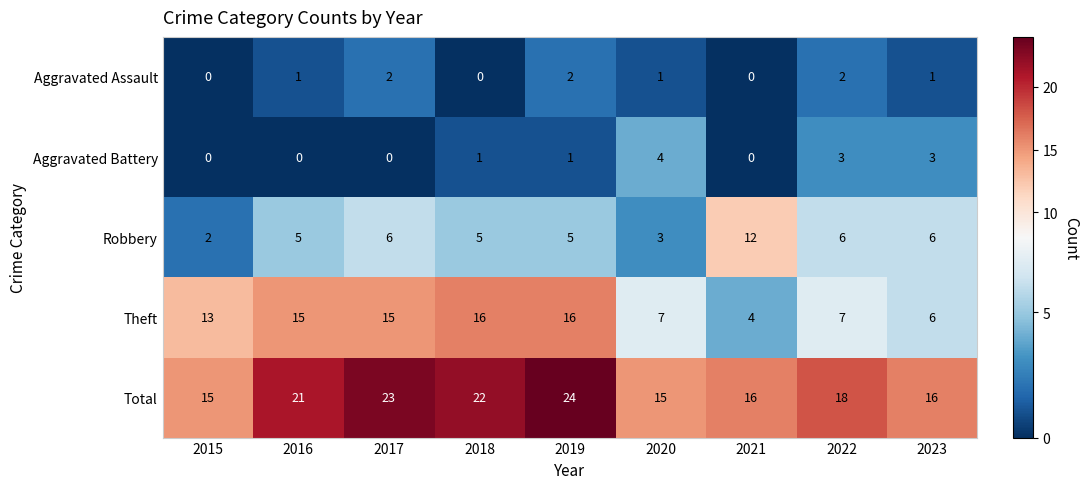

What is the difference between the second highest and minimum values in the Theft series?

12